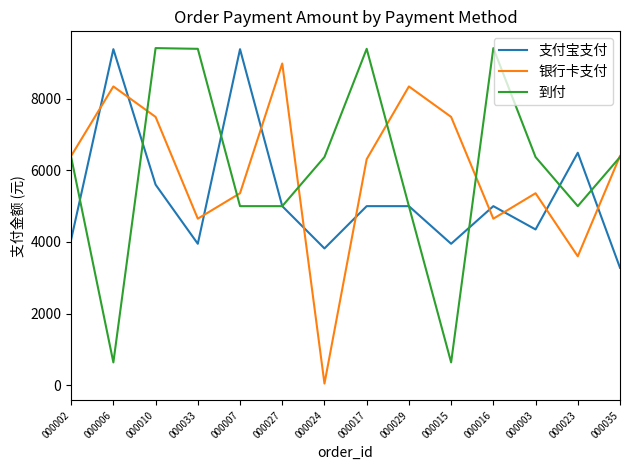

Which series changed the most between 000016 and 000035?

到付